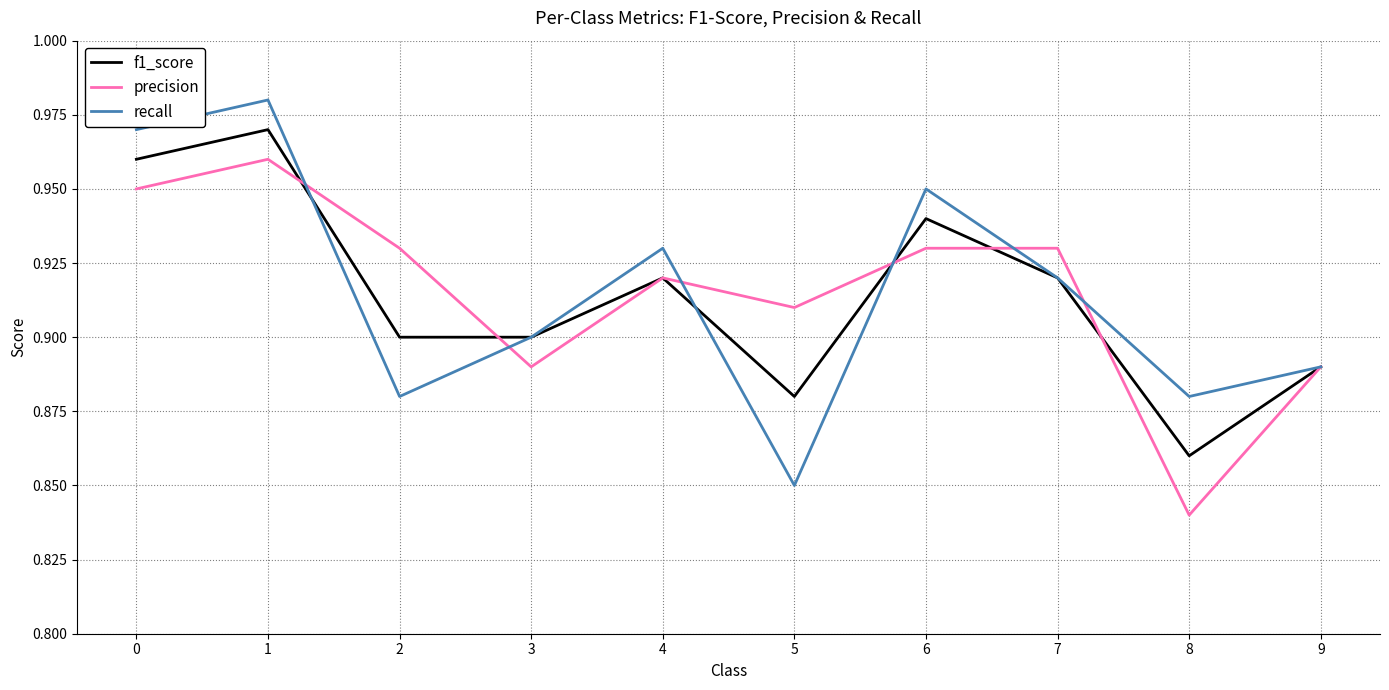

Which category has the lowest value across all series?

8